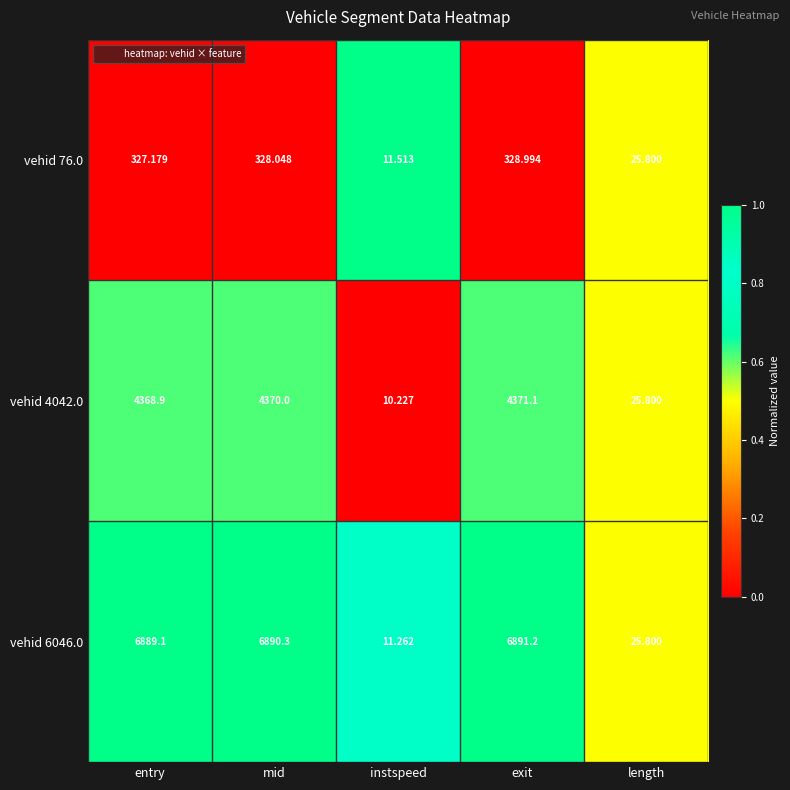

Which category has the highest value in the vehid 76.0 series?

exit